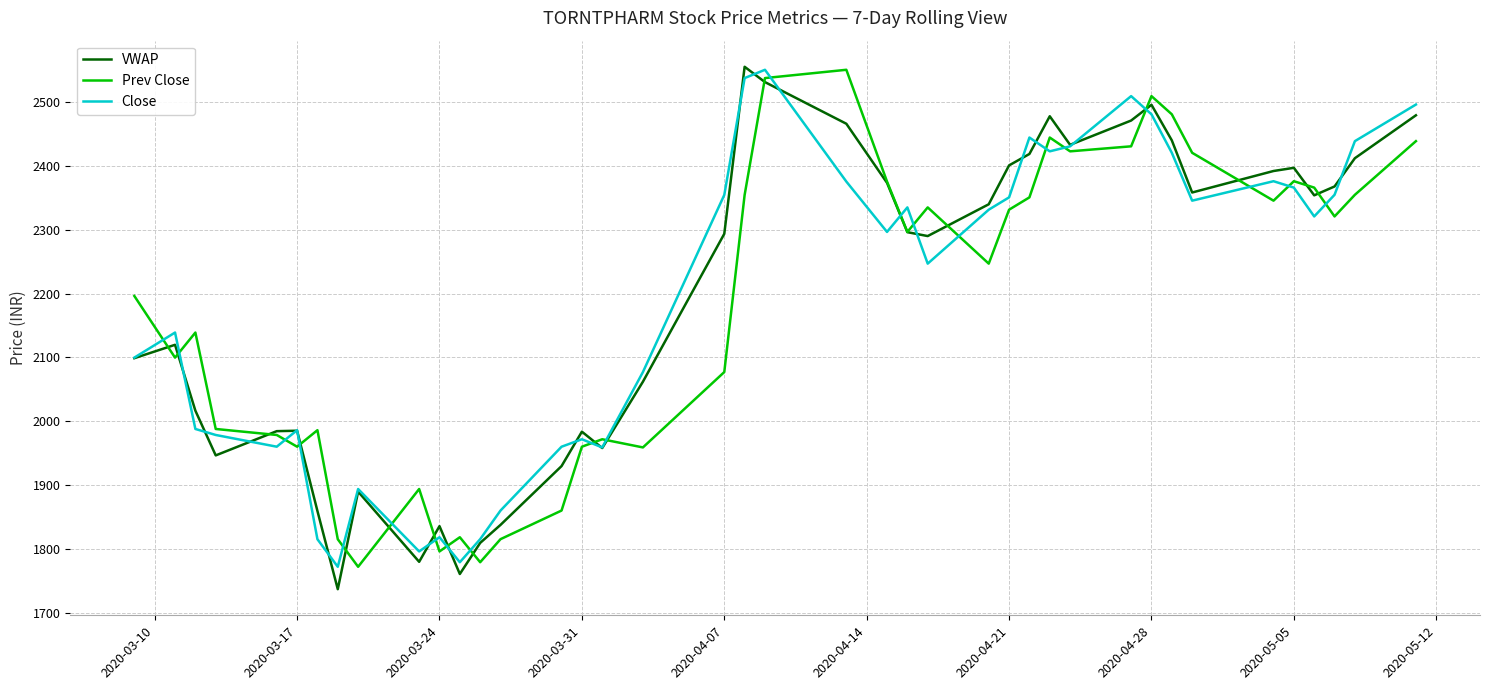

After their last crossing, which series has the higher values: Prev Close or Close?

Close